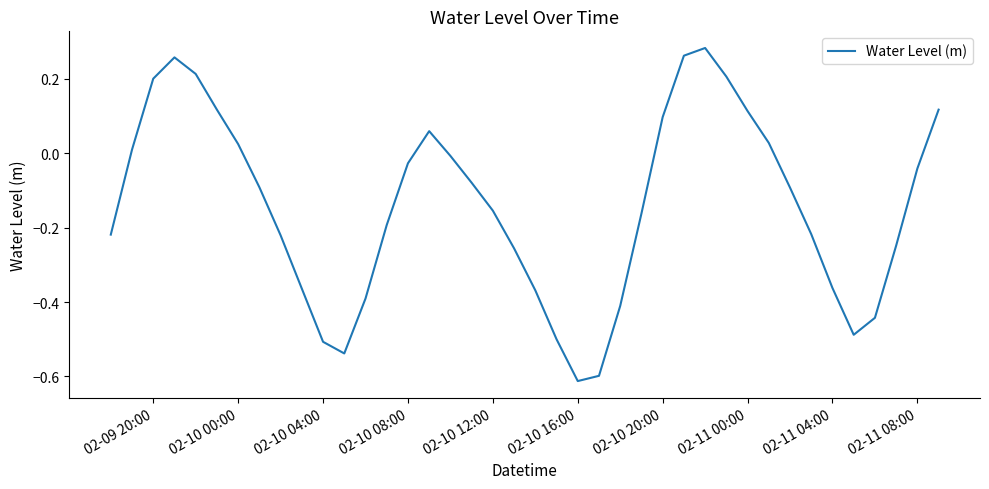

How many lines are shown in the chart?

1